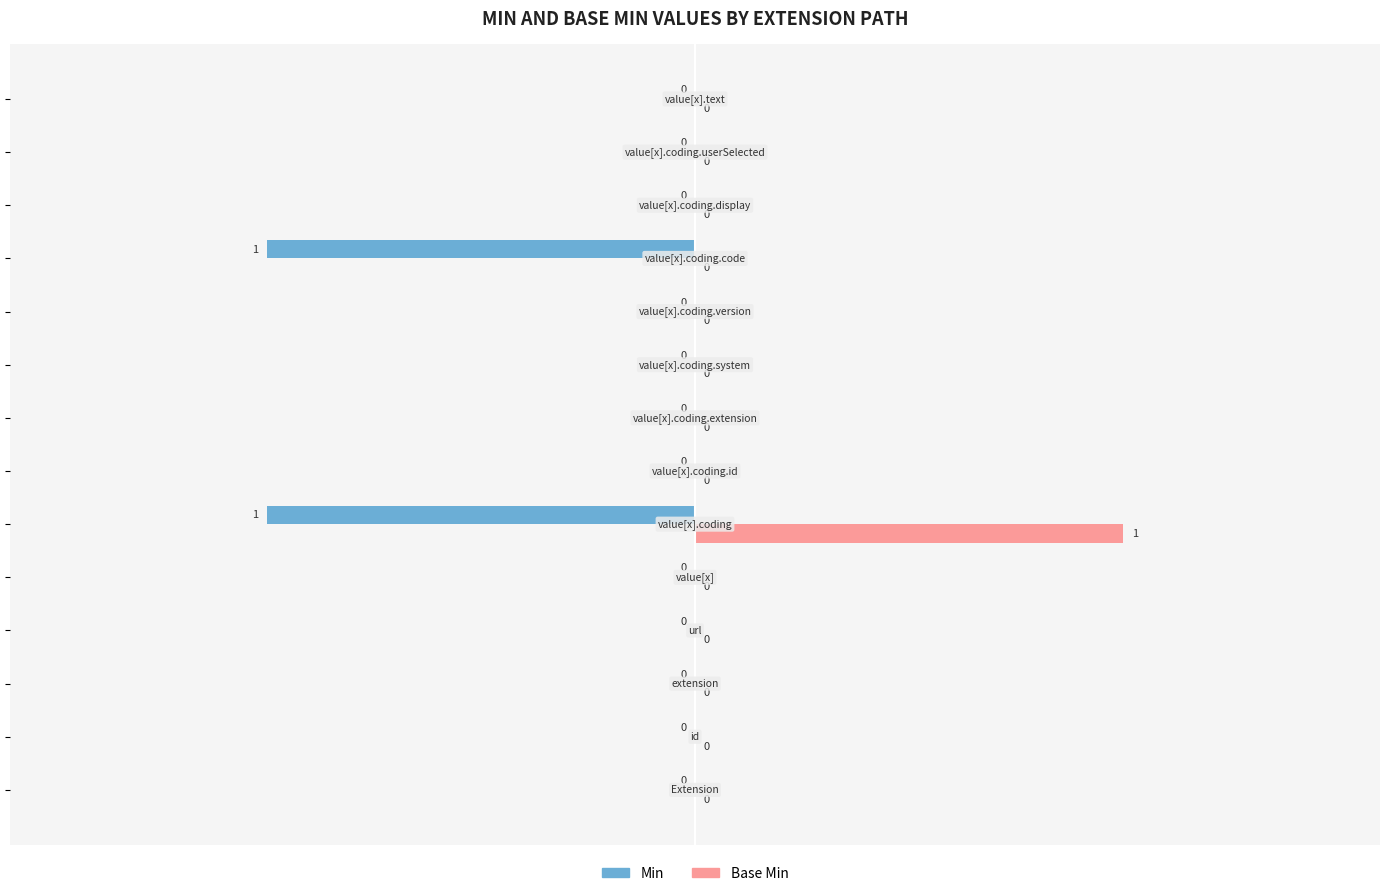

Which series has the largest total across all categories?

Base Min